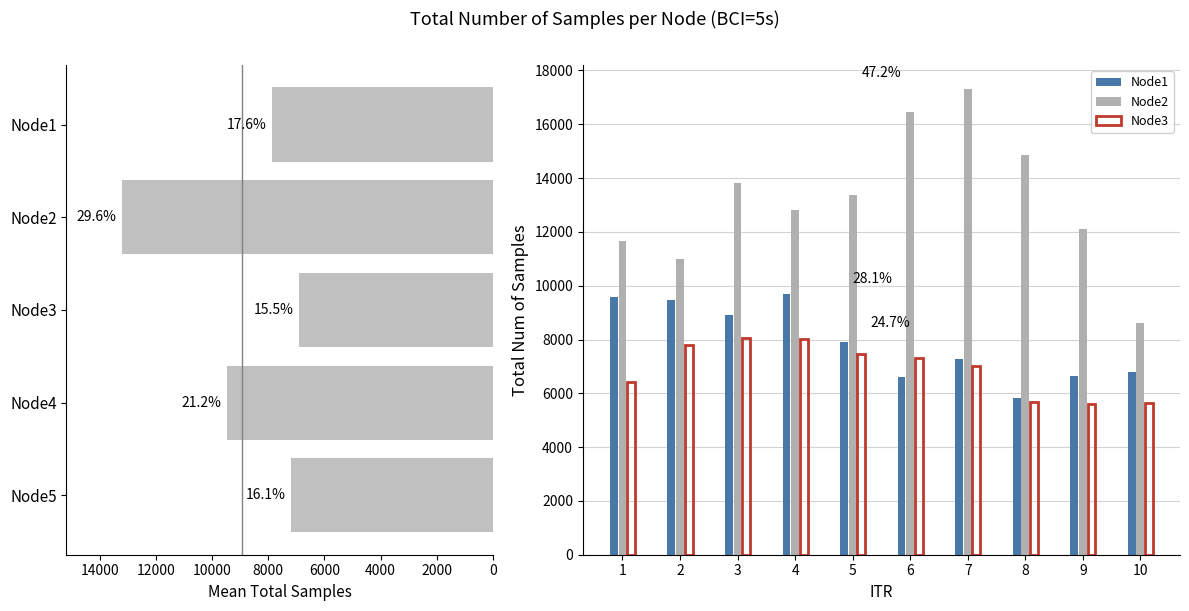

Which series has the widest spread of values?

Node2